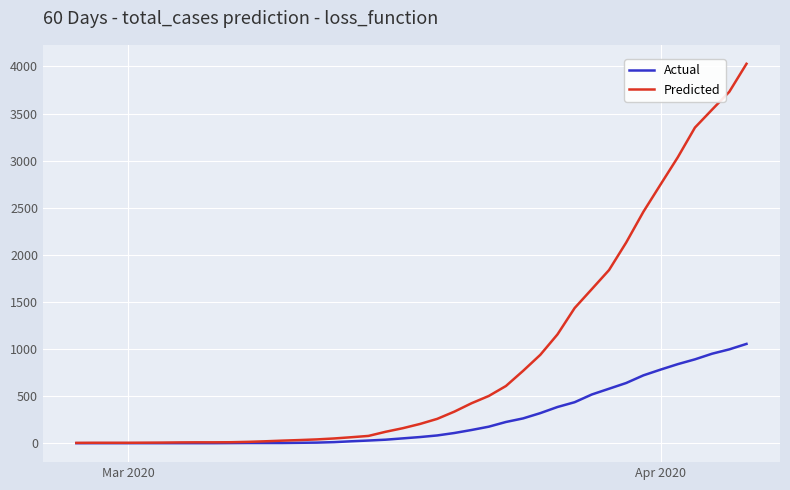

Which series has the largest range (max minus min)?

Predicted